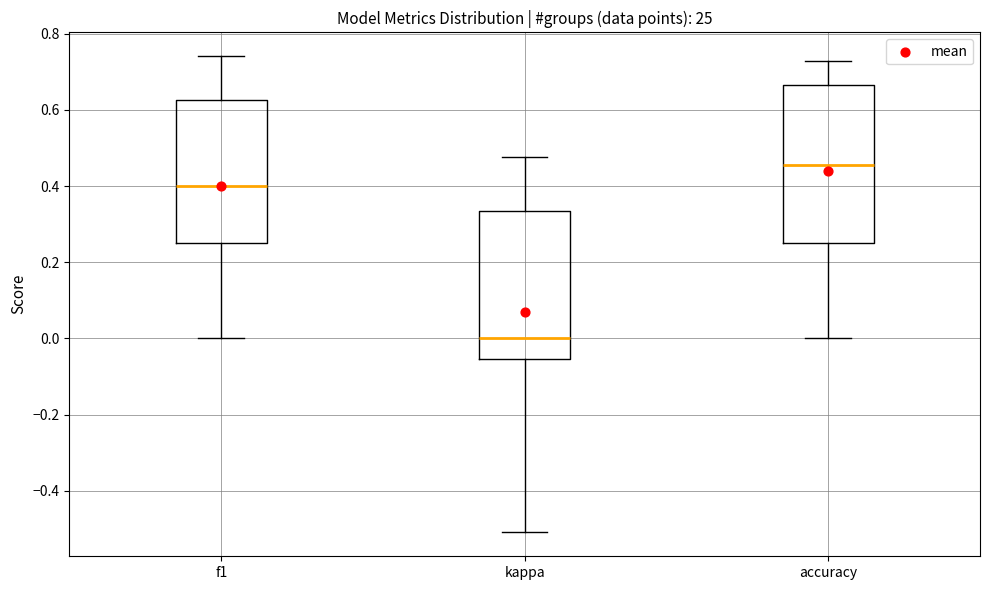

Reading left to right, read every box against the y-axis: the position of its median line, the range the box covers, and the ends of its whiskers. The values are not printed on the chart, so give them approximately, as read against the axis.

f1: median 0.40, box 0.26 to 0.62, whiskers 0.00 to 0.74
kappa: median 0.00, box -0.06 to 0.34, whiskers -0.50 to 0.48
accuracy: median 0.46, box 0.26 to 0.66, whiskers 0.00 to 0.72